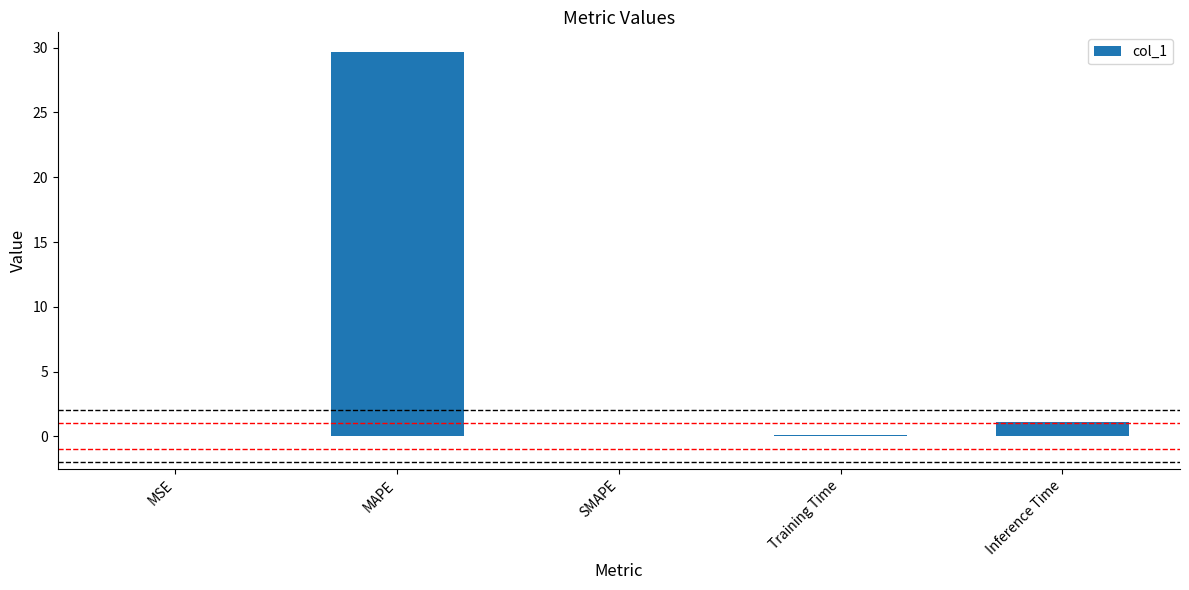

How many categories are shown in the chart?

5